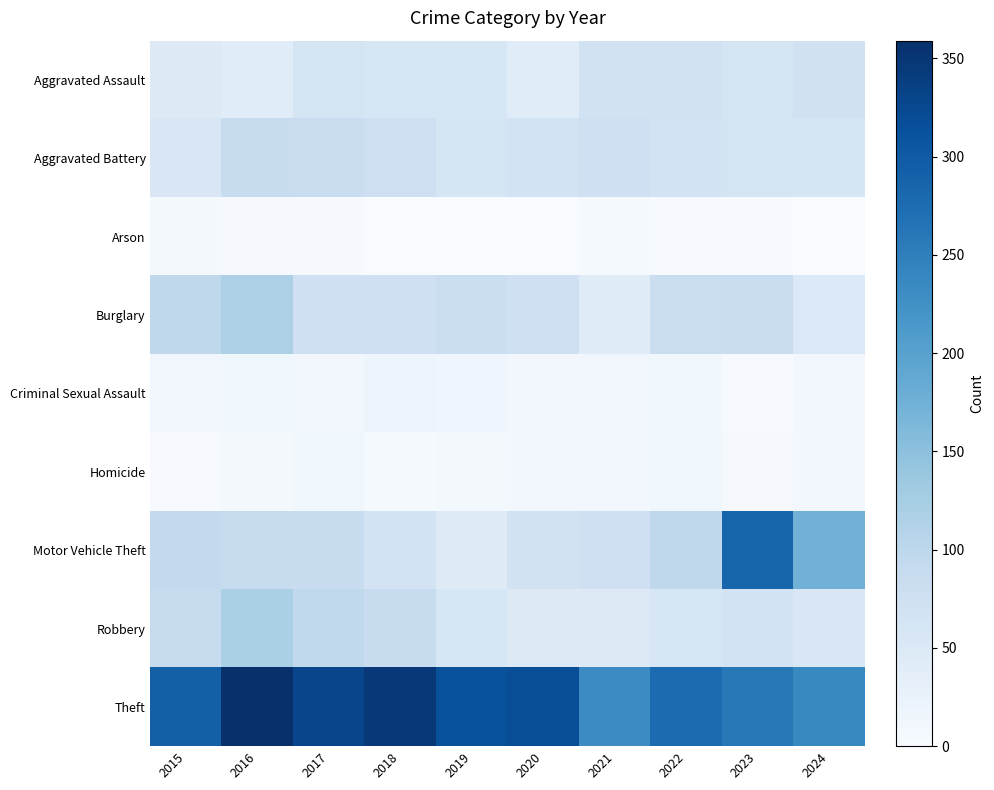

What is the total value across all series at 2022?

676